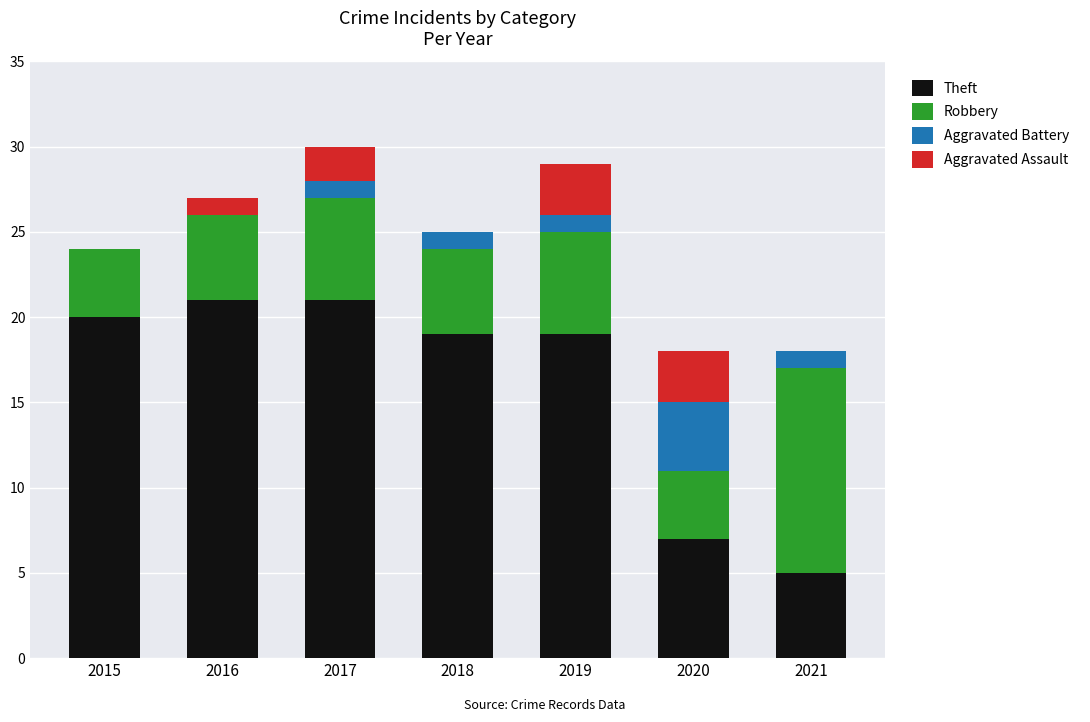

What is the maximum value for Theft?

21